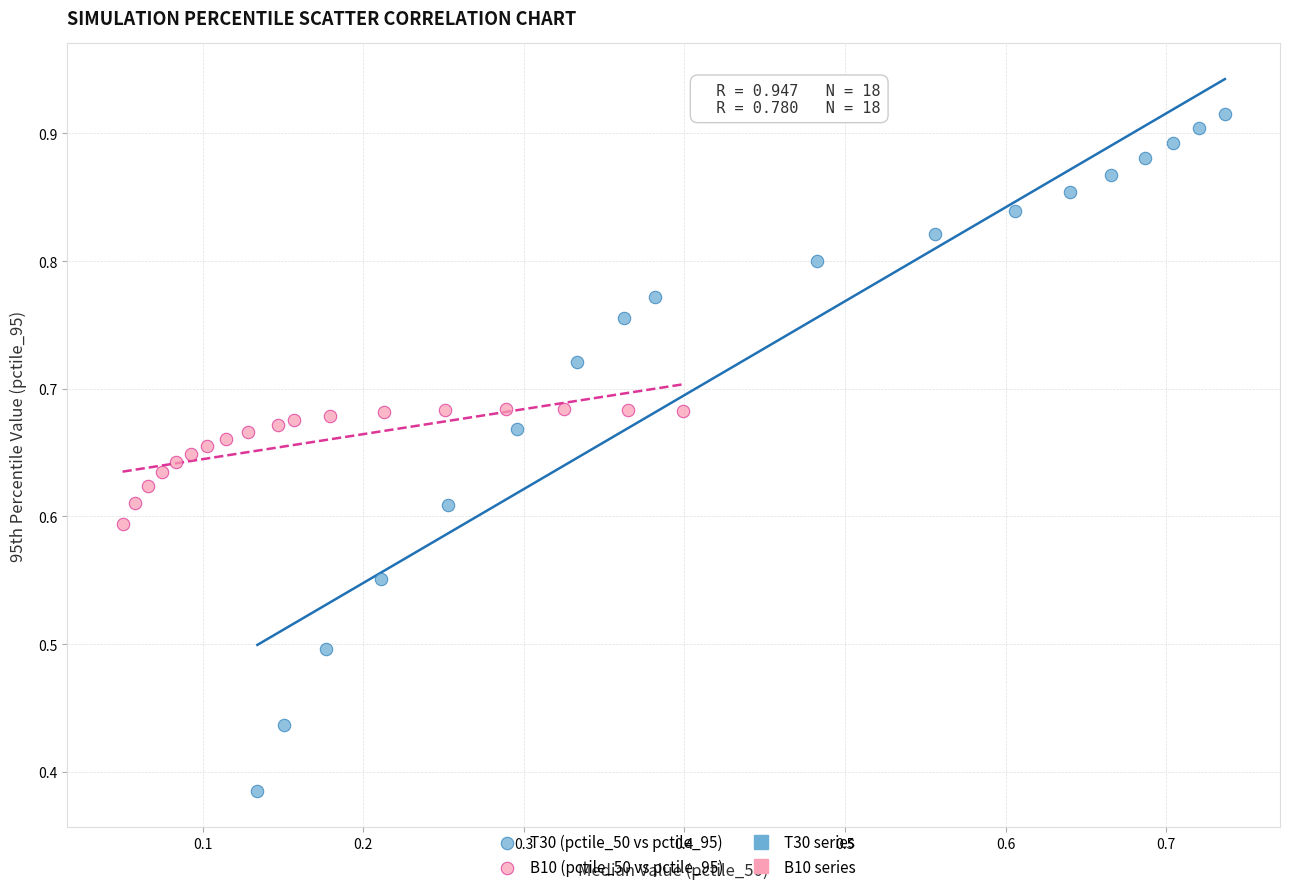

Which series reaches the maximum Y coordinate?

T30 (pctile_50 vs pctile_95)